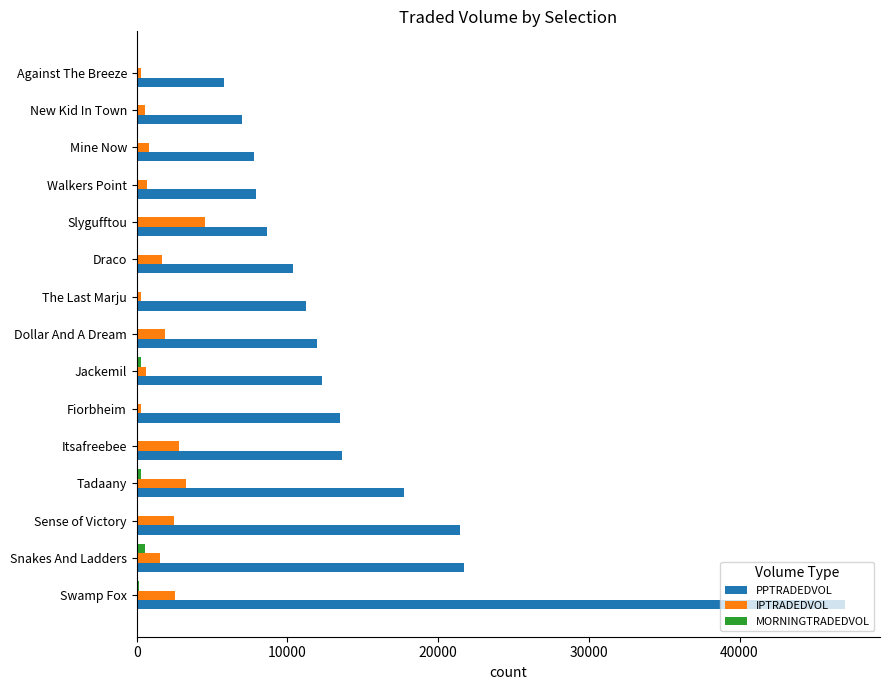

Count the number of data series in this chart.

3